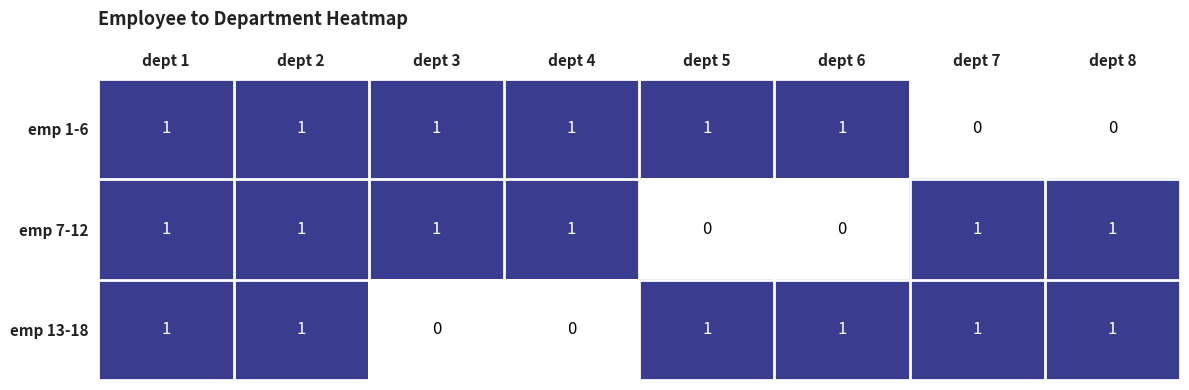

Reading left to right, extract all data points from this chart.

emp 1-6: 1	1	1	1	1	1	0	0
emp 7-12: 1	1	1	1	0	0	1	1
emp 13-18: 1	1	0	0	1	1	1	1